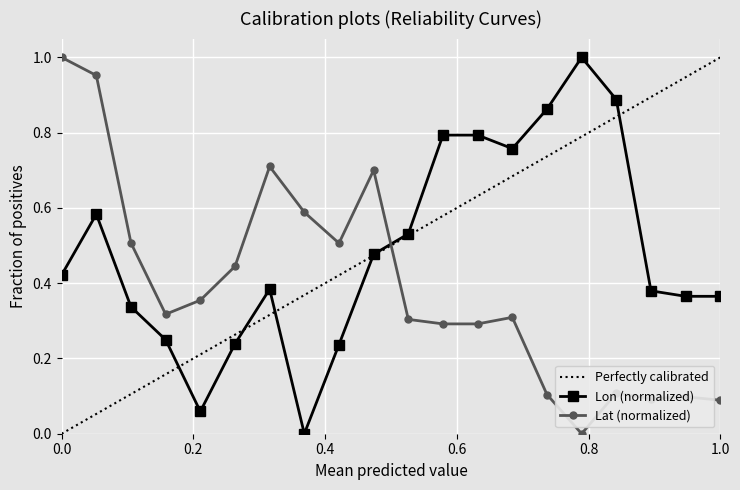

True or false: Lat (normalized) and Lon (normalized) intersect in this chart.

True